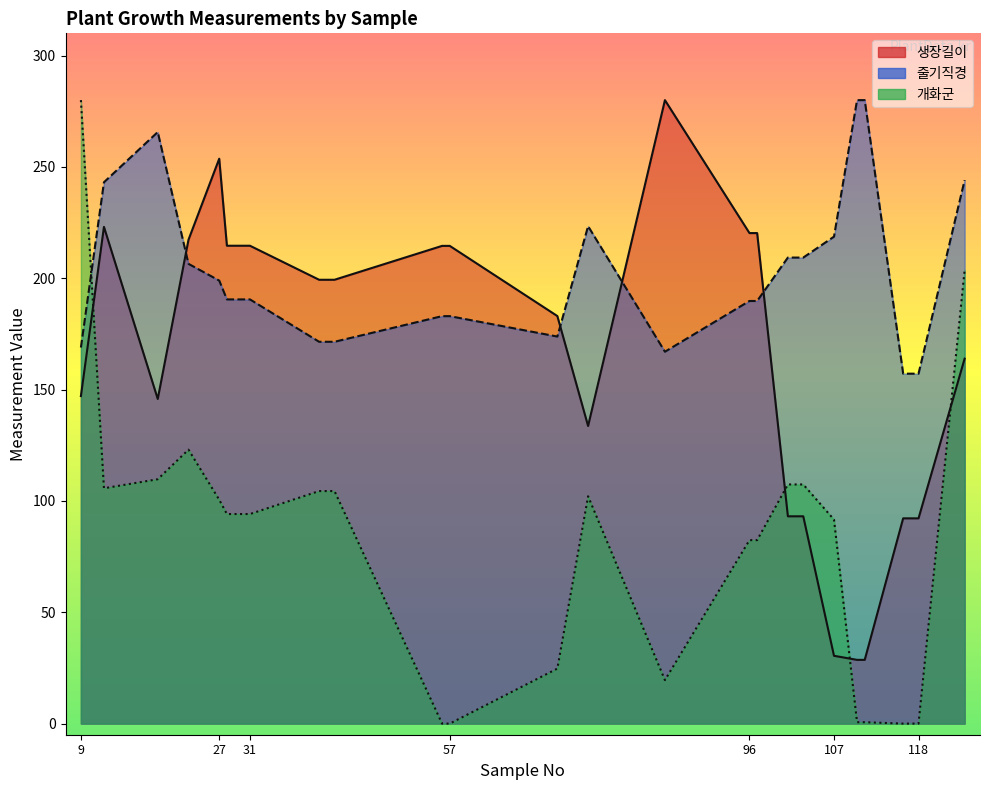

What is the difference between the highest and lowest values at 107?

188.2